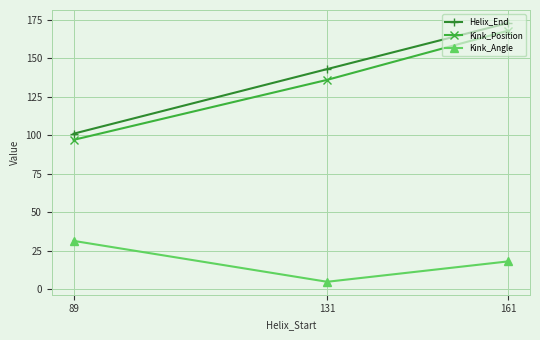

Count the Helix_End values in the range 101 to 173.

3